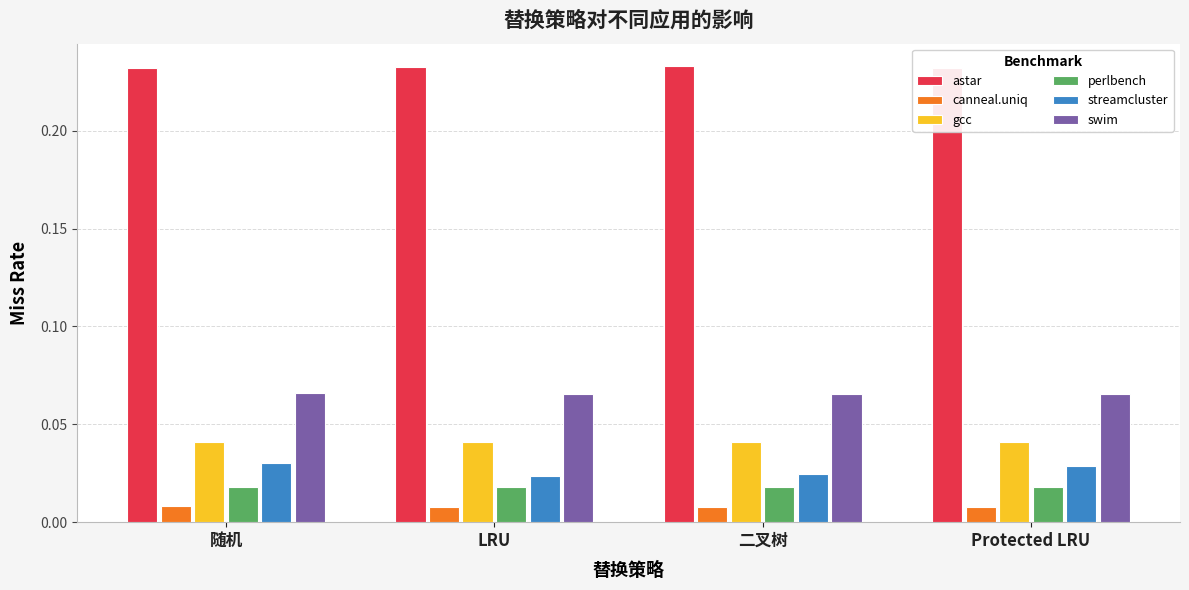

What are all the series names shown in the legend?

astar, canneal.uniq, gcc, perlbench, streamcluster, swim